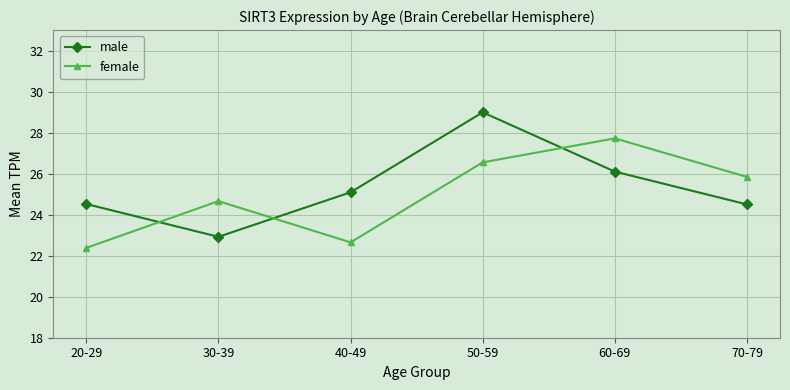

True or false: male has a value of 25.1 at 40-49.

True